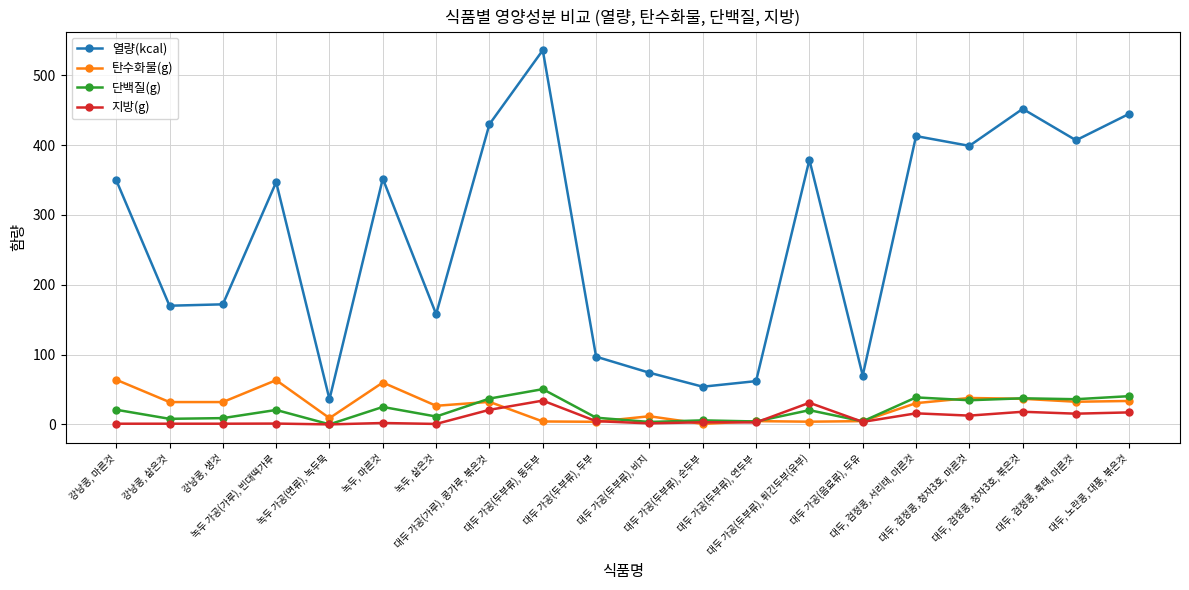

What is the difference between the second highest and minimum values in the 탄수화물(g) series?

62.7